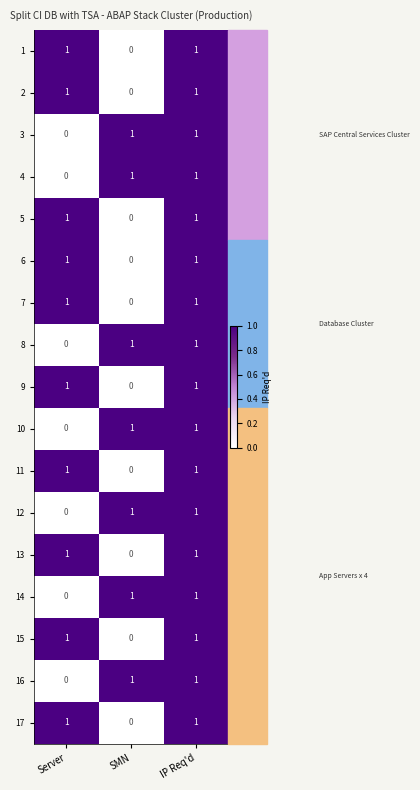

At which category is the sum across all series the highest?

IP Req'd